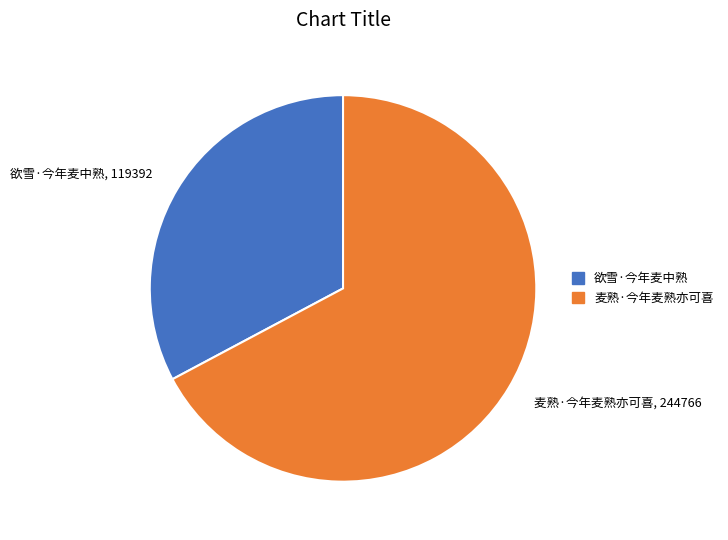

Which category has the smallest portion of the pie?

欲雪·今年麦中熟